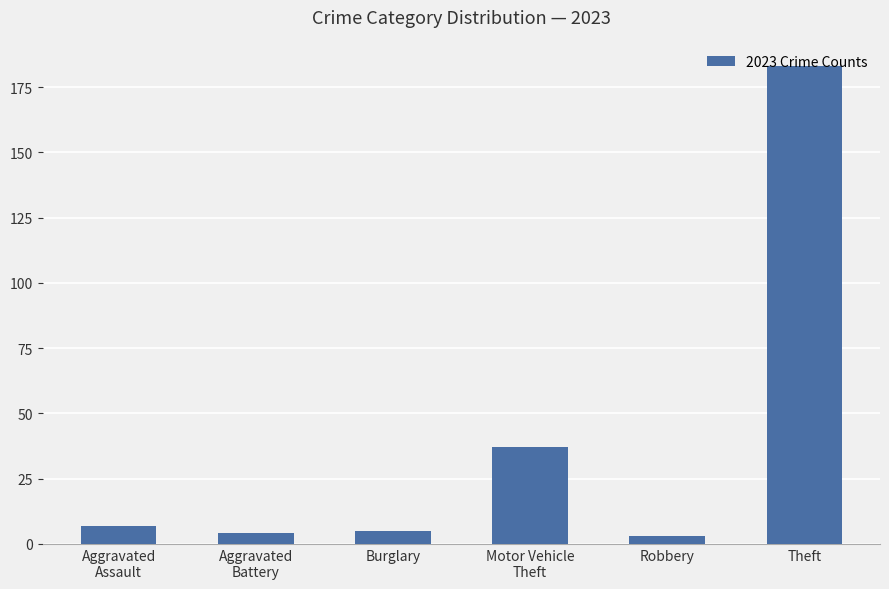

Which label corresponds to the largest value in the chart?

Theft